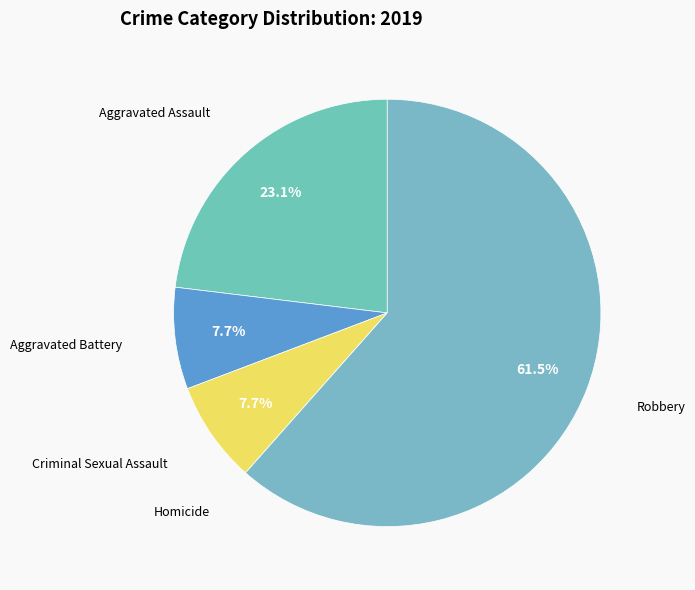

What is the largest slice in the pie chart?

Robbery